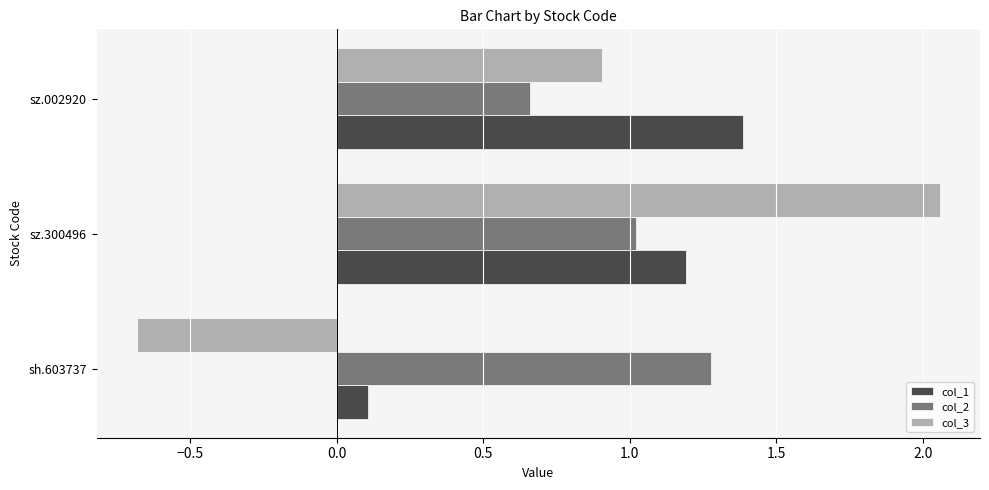

Which series has the widest spread of values?

col_3